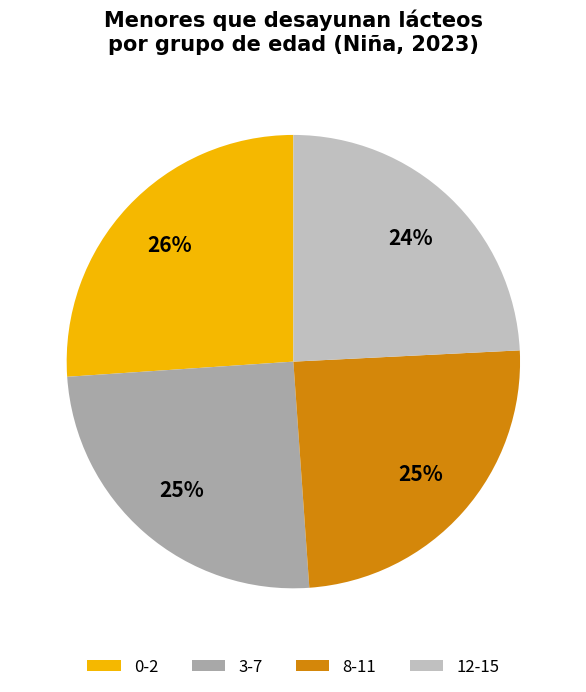

To the nearest percent, what is the difference between the largest and smallest slice percentages?

2%